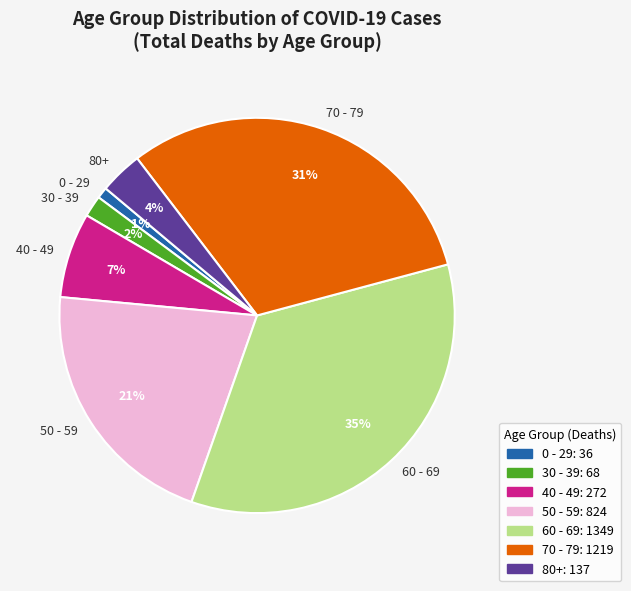

Approximately how many times larger is the value at 60 - 69 compared to 40 - 49?

5.0